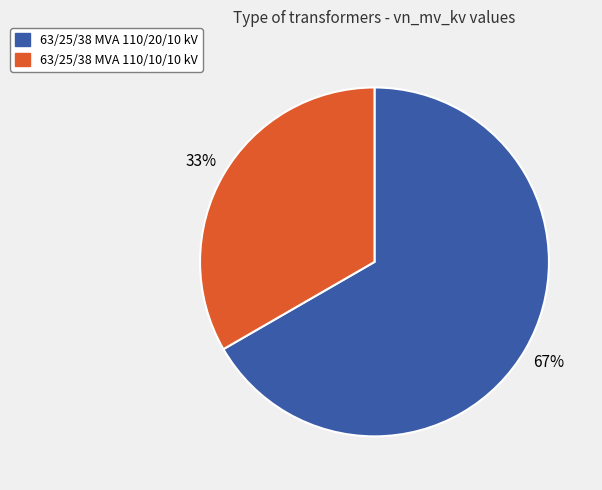

What is the largest slice in the pie chart?

63/25/38 MVA 110/20/10 kV